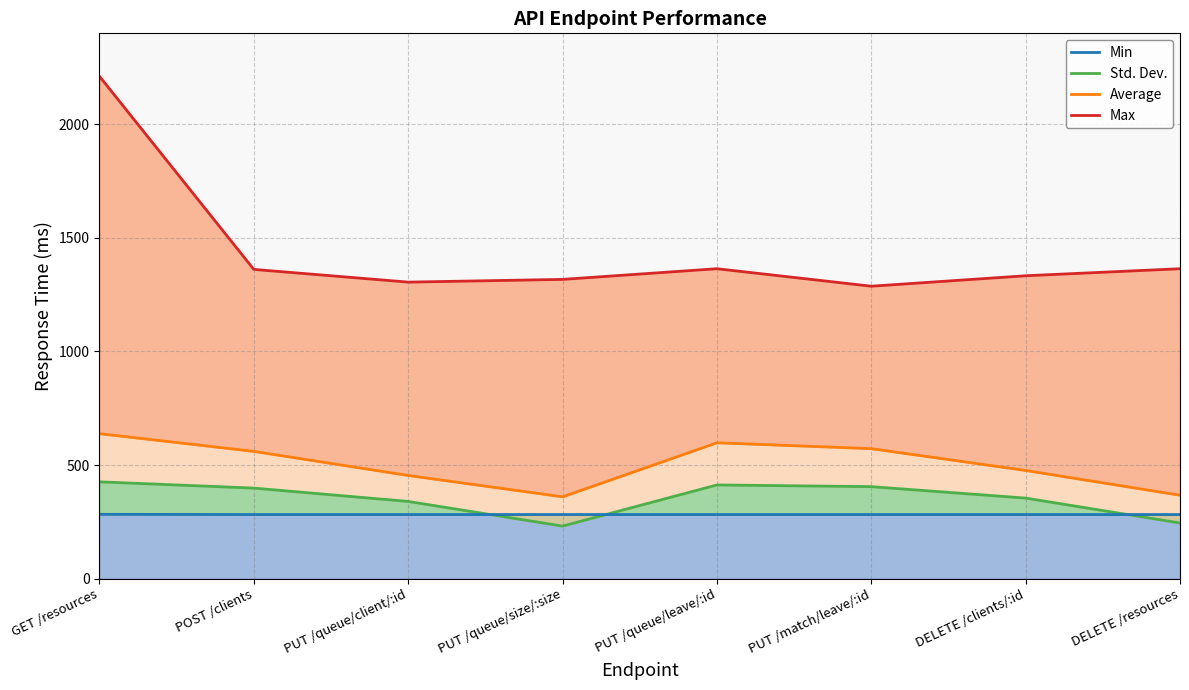

Reading left to right, transcribe all the data shown in this chart.

Max: 2211.0	1361.0	1305.0	1317.0	1364.0	1287.0	1333.0	1364.0
Average: 638.0	560.0	454.0	360.0	598.0	572.0	476.0	367.0
Std. Dev.: 426.0	398.4	339.7	231.1	412.3	404.8	354.4	244.8
Min: 283.0	282.0	282.0	282.0	282.0	282.0	282.0	282.0